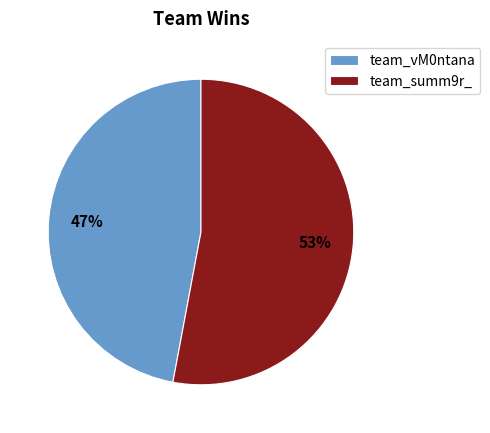

Do team_summ9r_ and team_vM0ntana together represent more than half of the pie?

Yes